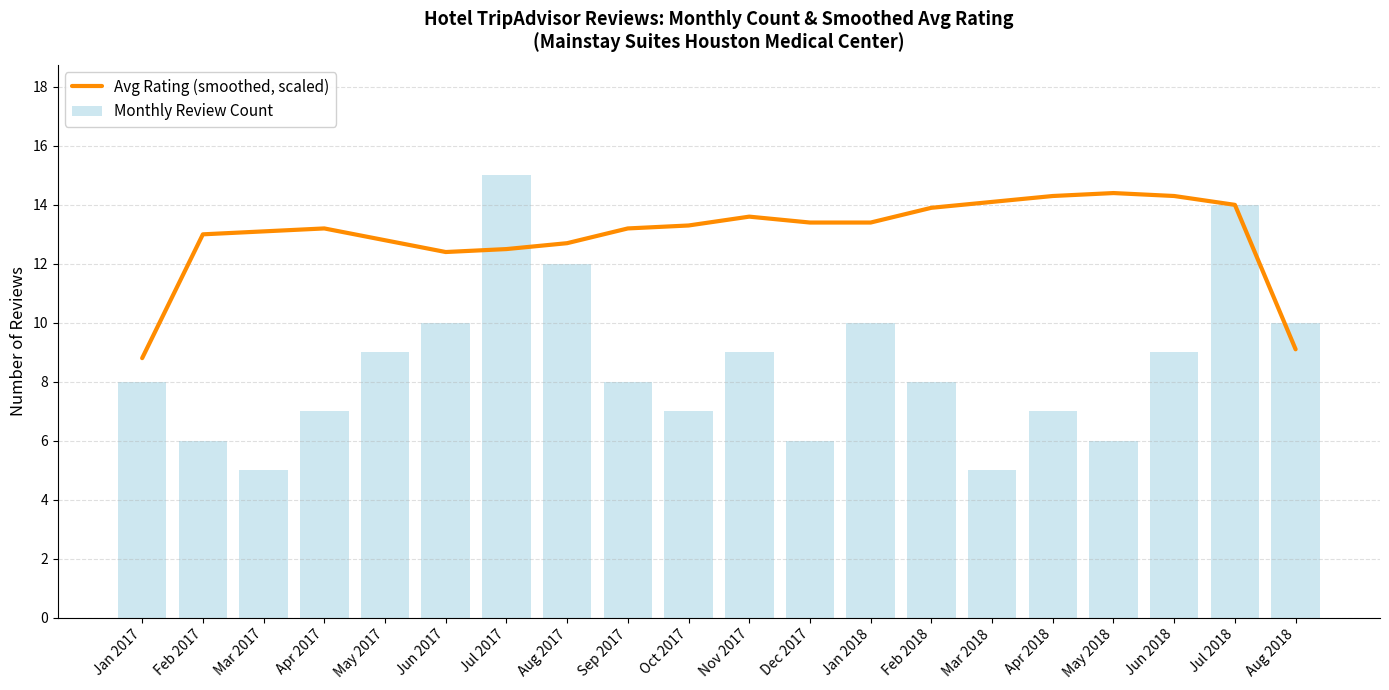

Which category has the highest value across all series?

Jul 2017